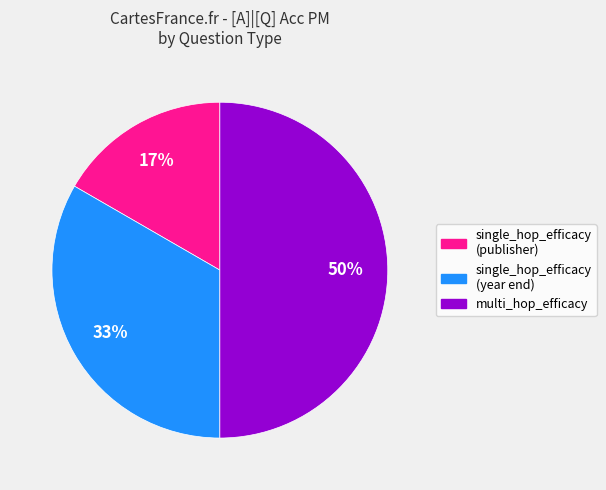

To the nearest percent, what is the difference between the largest and smallest slice percentages?

33%